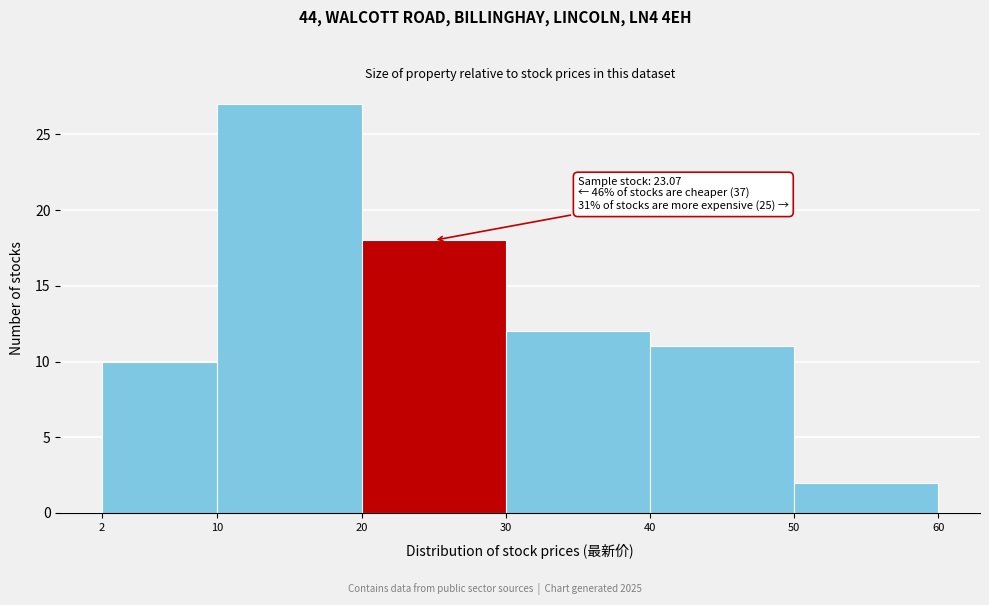

Over which range of the x-axis is the bar tallest?

10 to 20